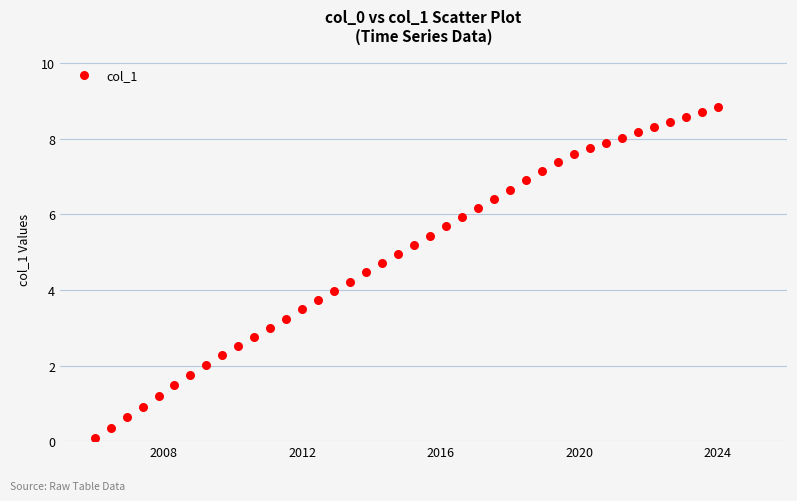

What is the range of Y values (max minus min)?

8.8